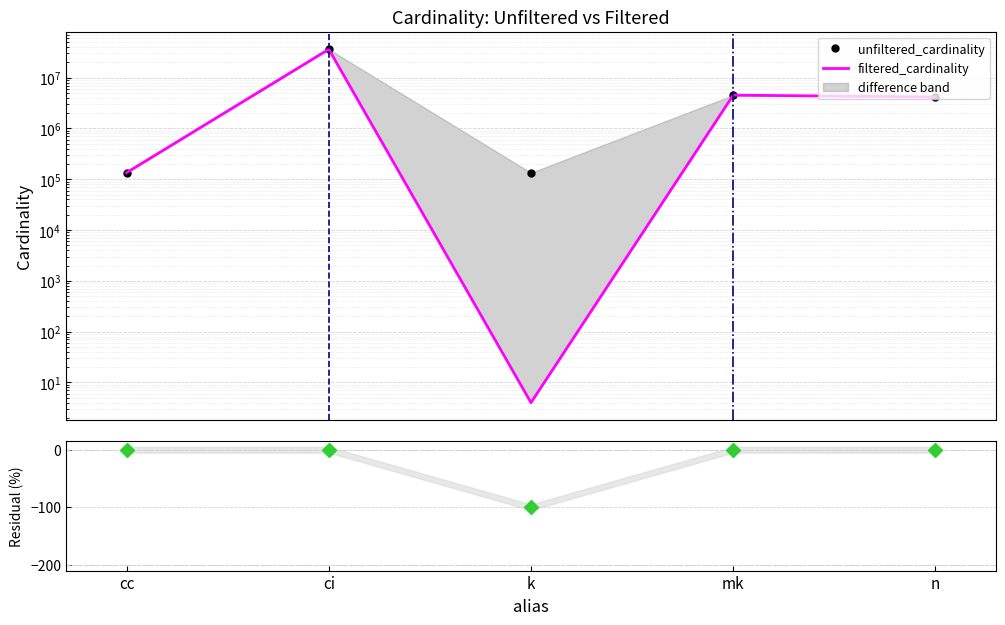

What is the difference between the highest and lowest values at ci?

36244344.0